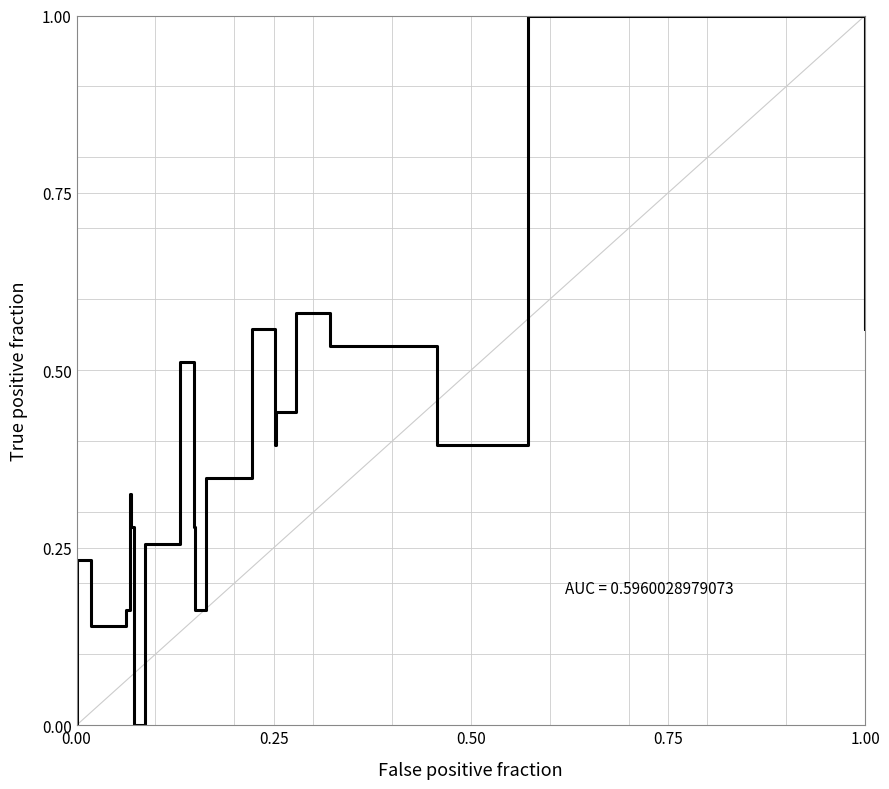

How many categories are shown in the chart?

22